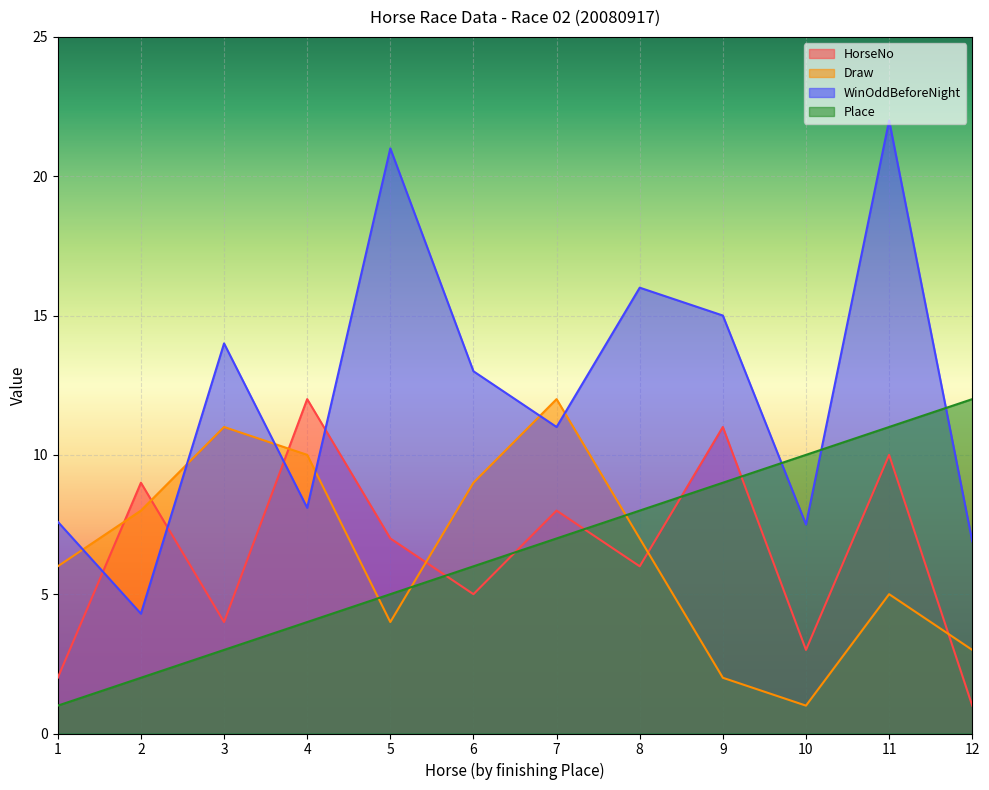

What is the sum of all WinOddBeforeNight values?

146.4